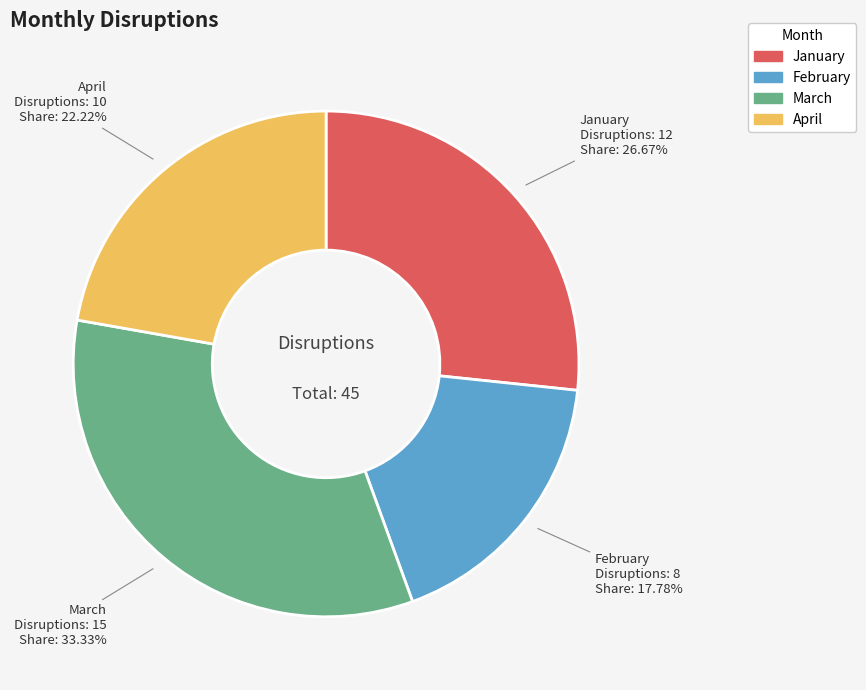

Do January and April together represent more than half of the pie?

No